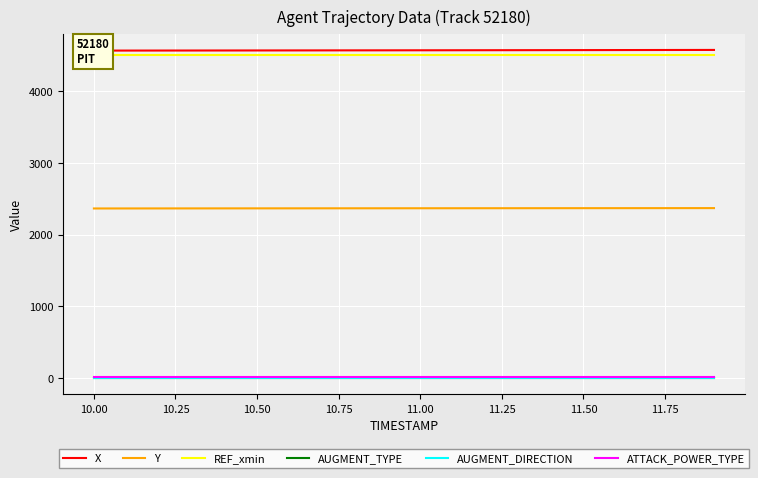

Which series has the widest spread of values?

X